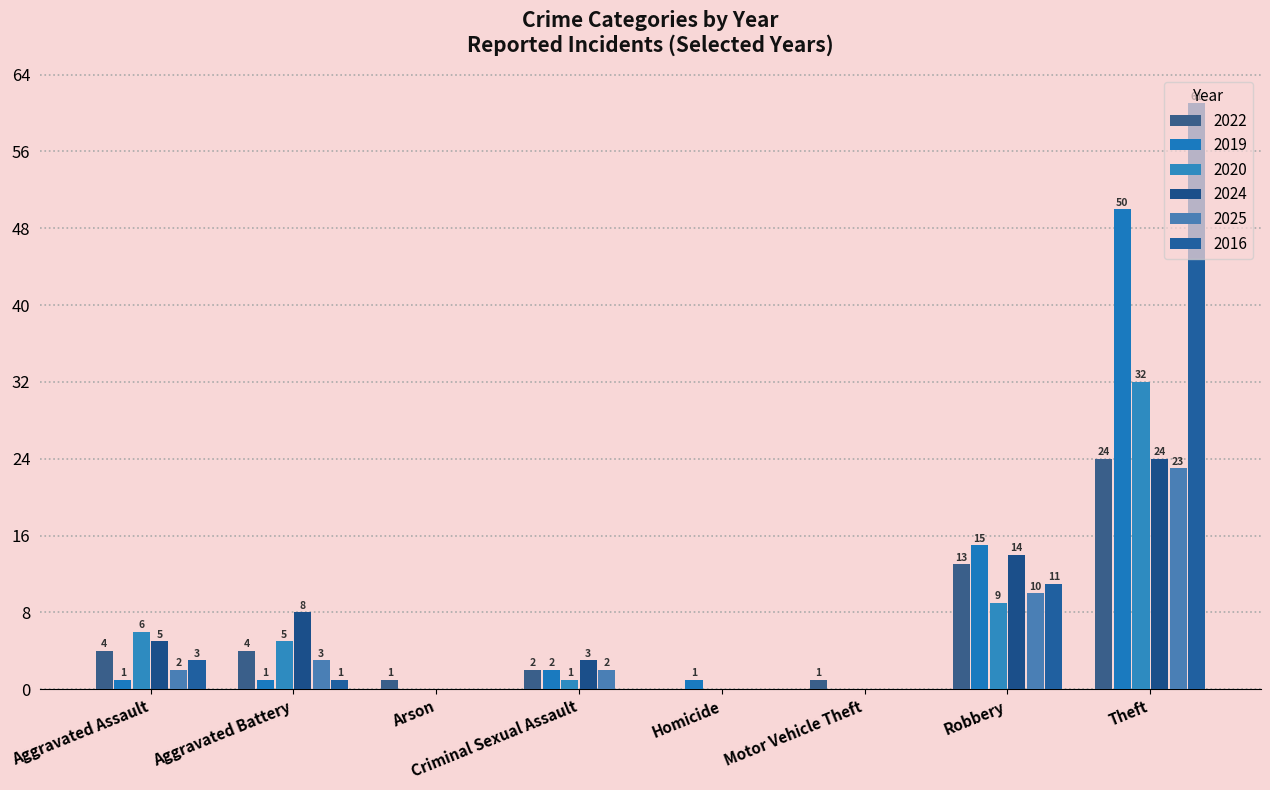

What is the label of the 6th bar from the left?

Motor Vehicle Theft